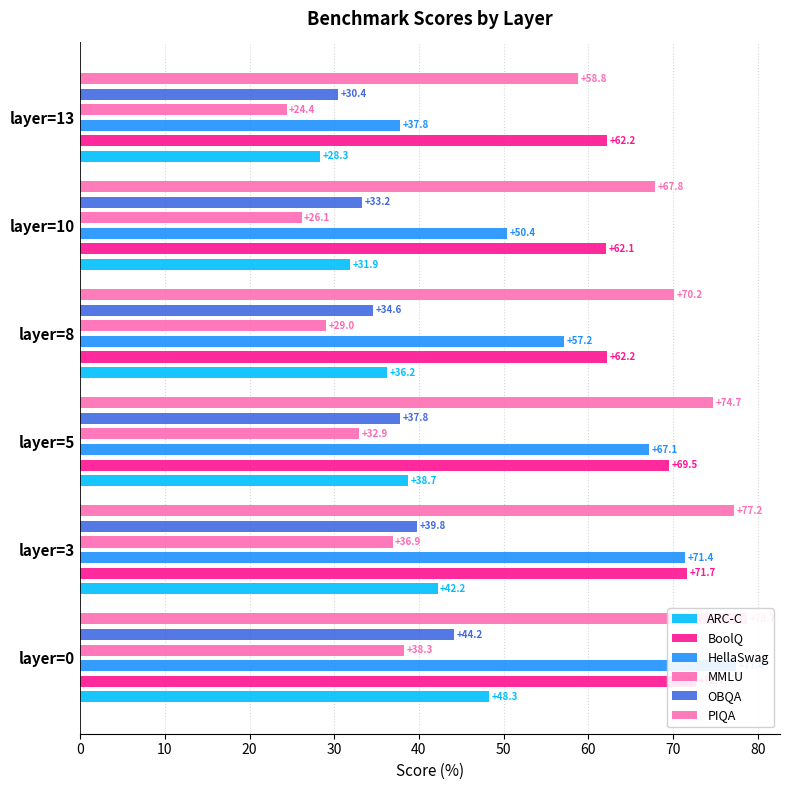

What are all the series names shown in the legend?

ARC-C, BoolQ, HellaSwag, MMLU, OBQA, PIQA